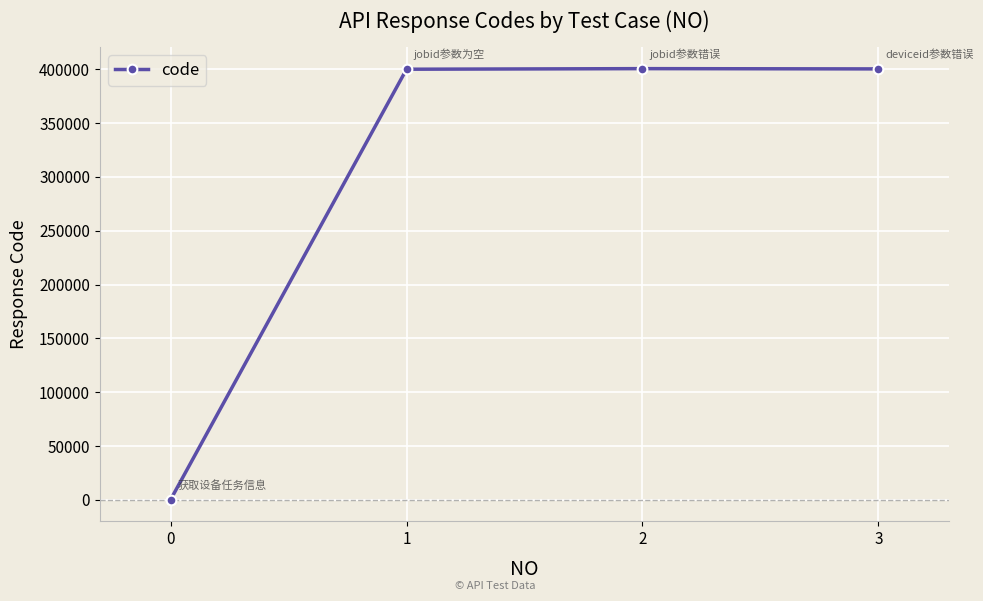

The value at 2 is 206868. True or false?

False